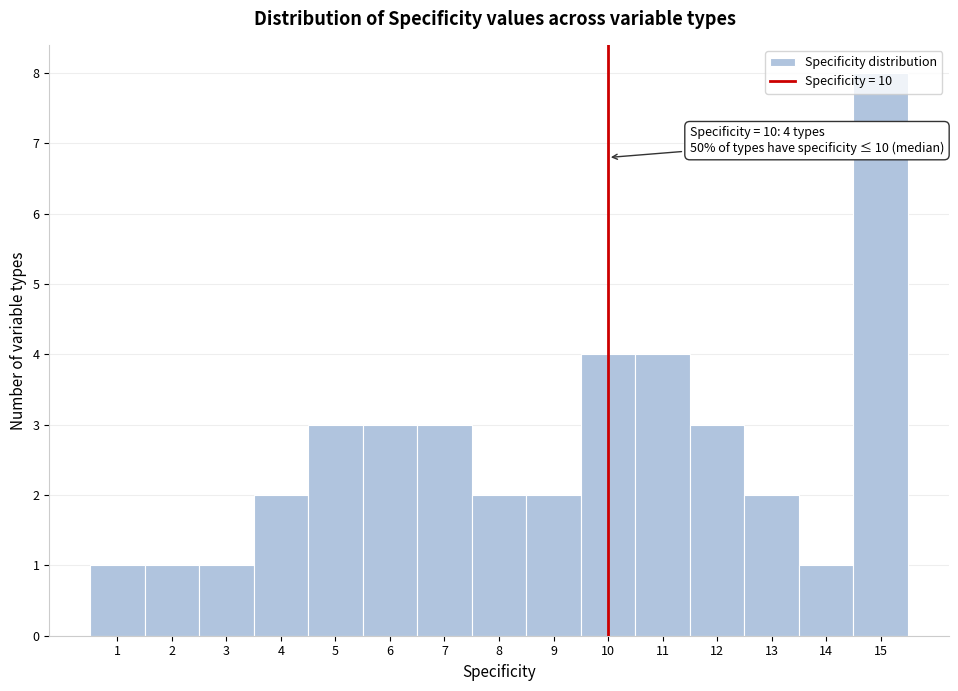

Over which range of the x-axis is the bar tallest?

14.5 to 15.5